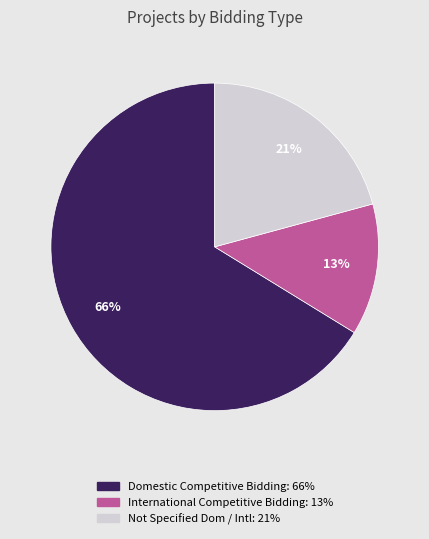

To the nearest percent, what is the combined percentage of International Competitive Bidding: 13% and Not Specified Dom / Intl: 21%?

34%